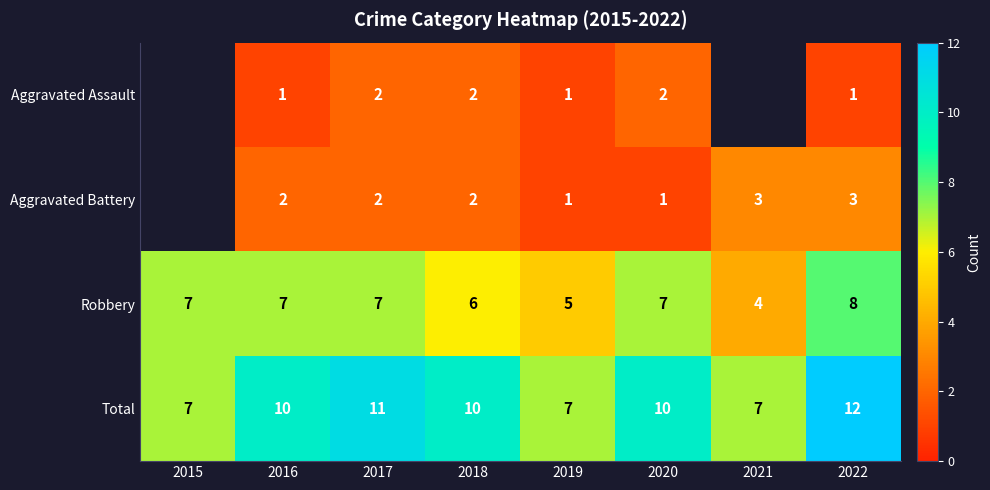

Is it true that Aggravated Battery equals 3 at 2022?

True